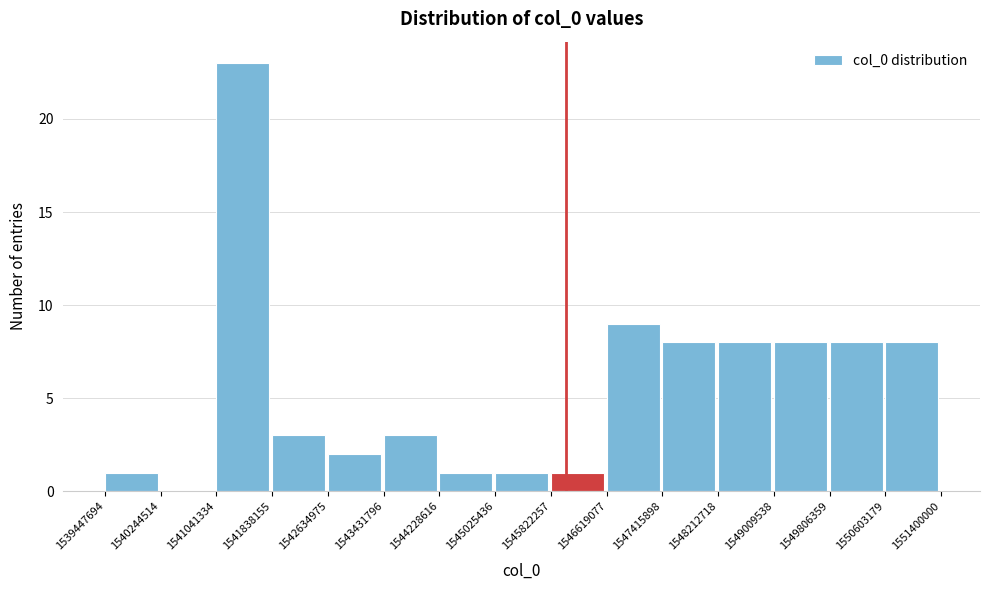

How tall is the bar that spans 1549806359 to 1550603179 on the x-axis? The values are not printed on the chart, so give them approximately, as read against the axis.

8